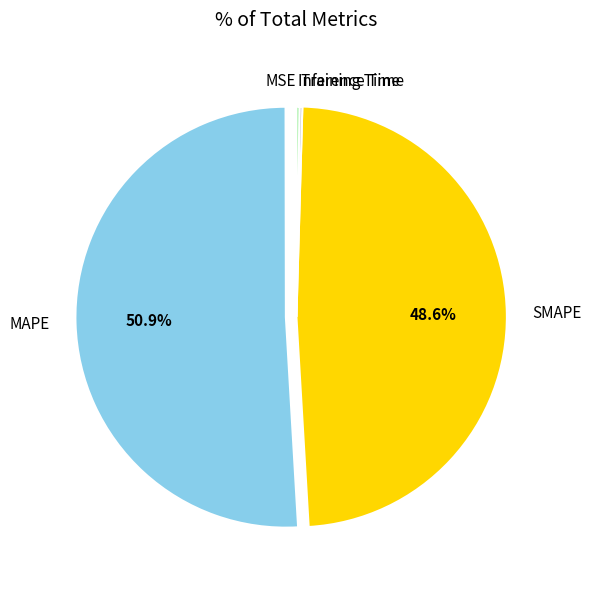

Which category accounts for the majority?

MAPE